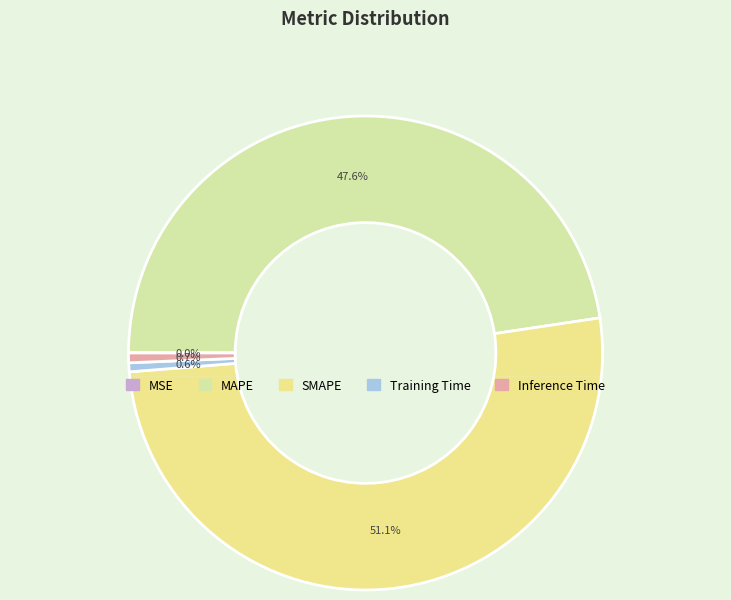

What is the majority slice?

SMAPE